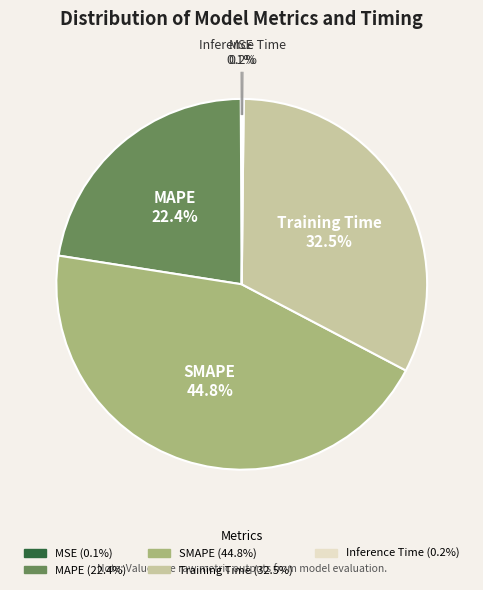

To the nearest percent, what is the difference between the largest and smallest slice percentages?

45%